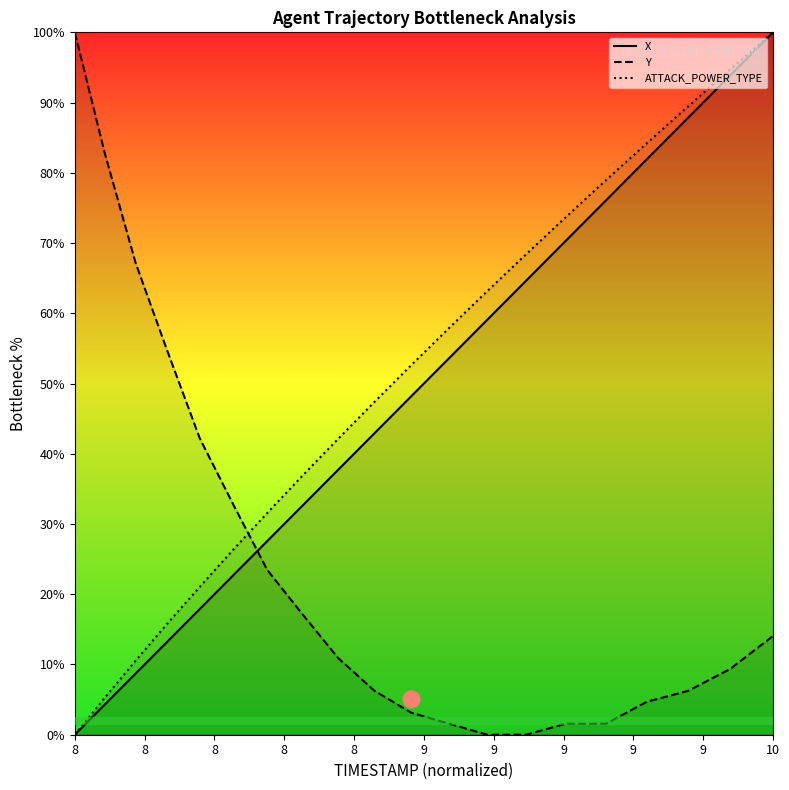

How many data points does each series have?

20